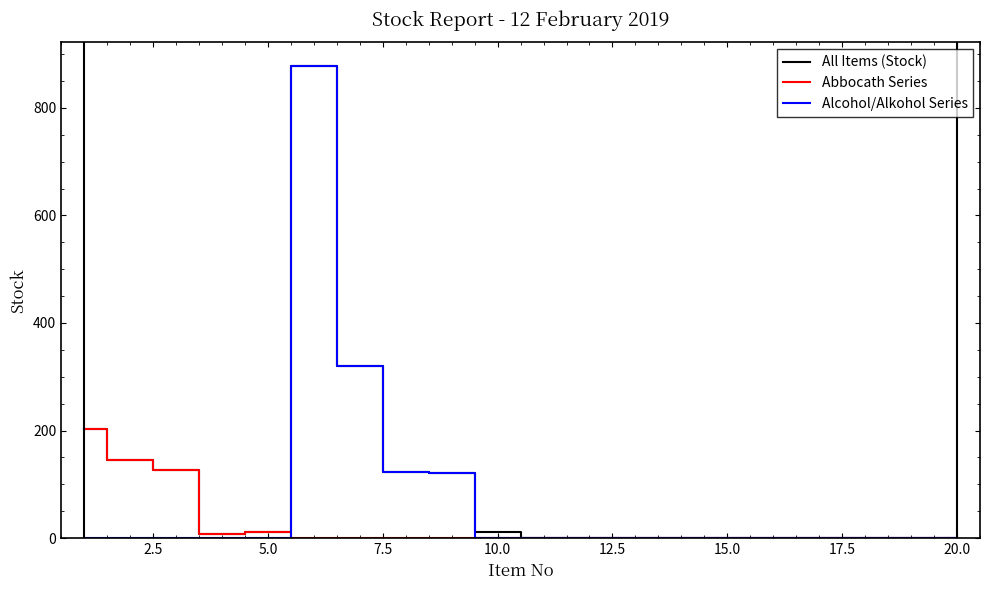

List the series in order of their overall mean, highest first.

All Items (Stock), Alcohol/Alkohol Series, Abbocath Series